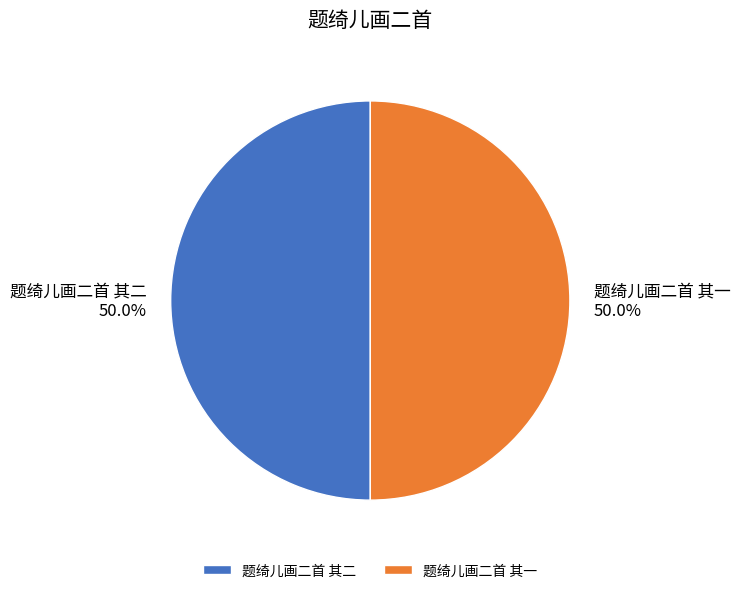

What portion of the pie excludes 题绮儿画二首 其二?

50.0%